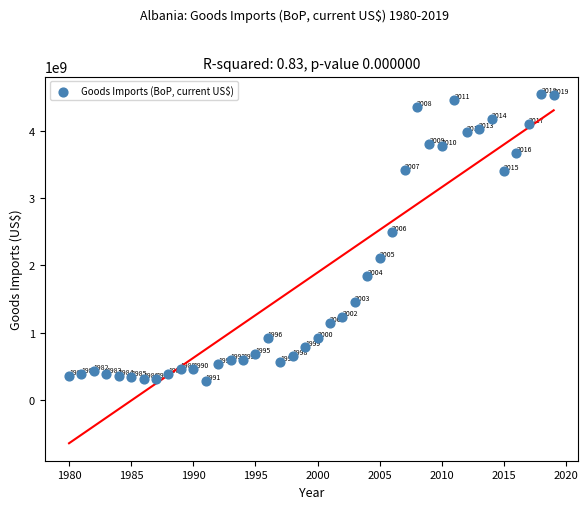

What is the range of Y values (max minus min)?

4263969328.8